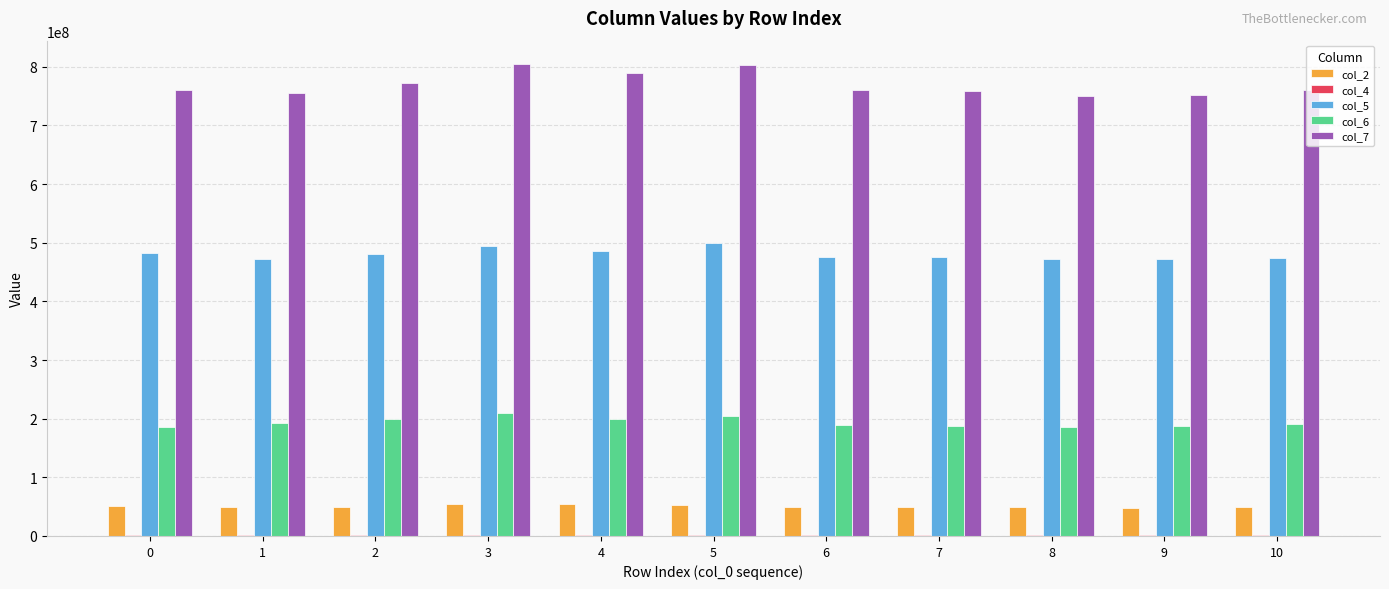

What value does the col_2 series have at 0?

50874459